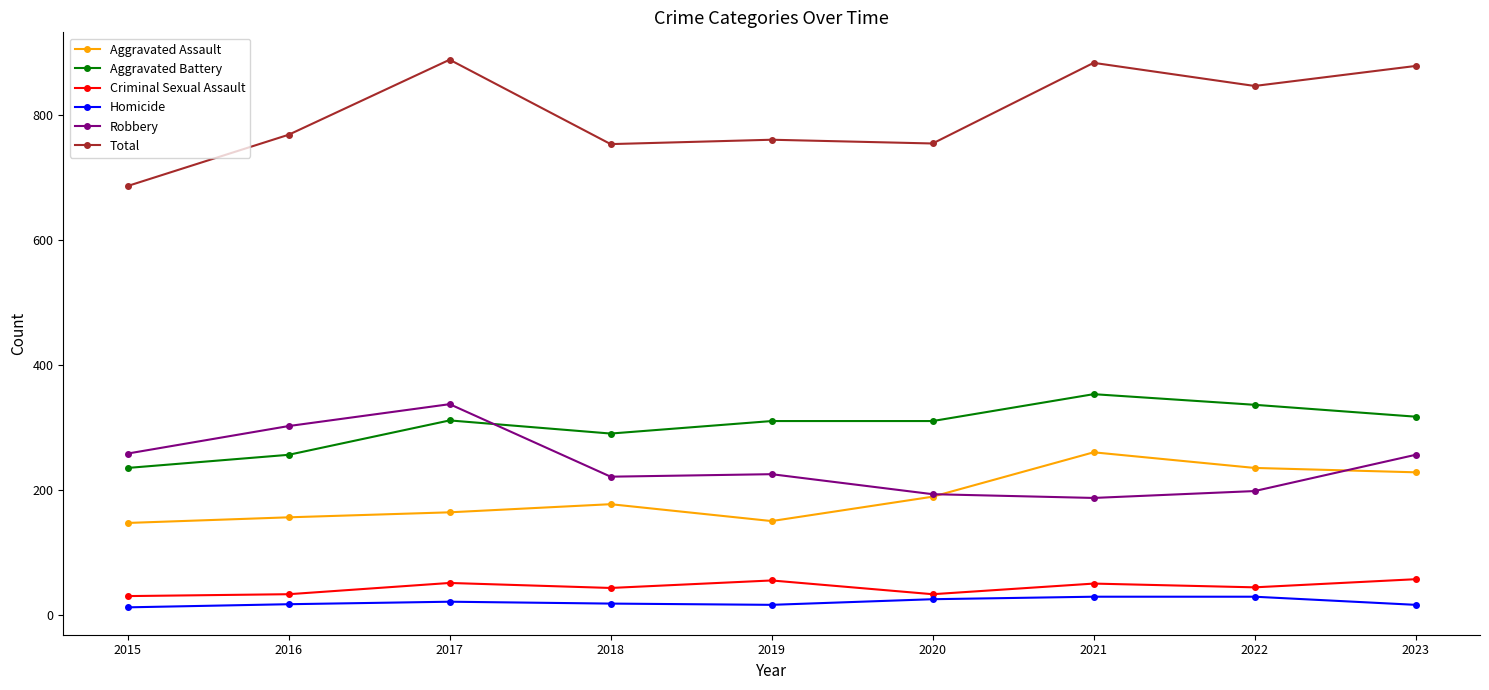

Count the number of data series in this chart.

6